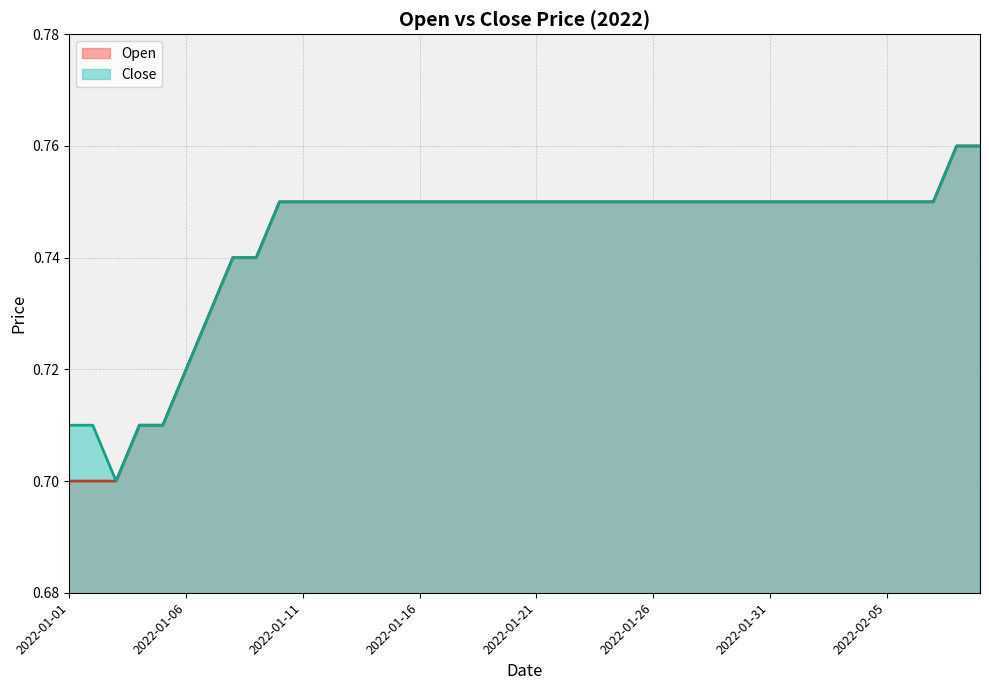

Where is Close nearest to the value 0?

2022-01-03